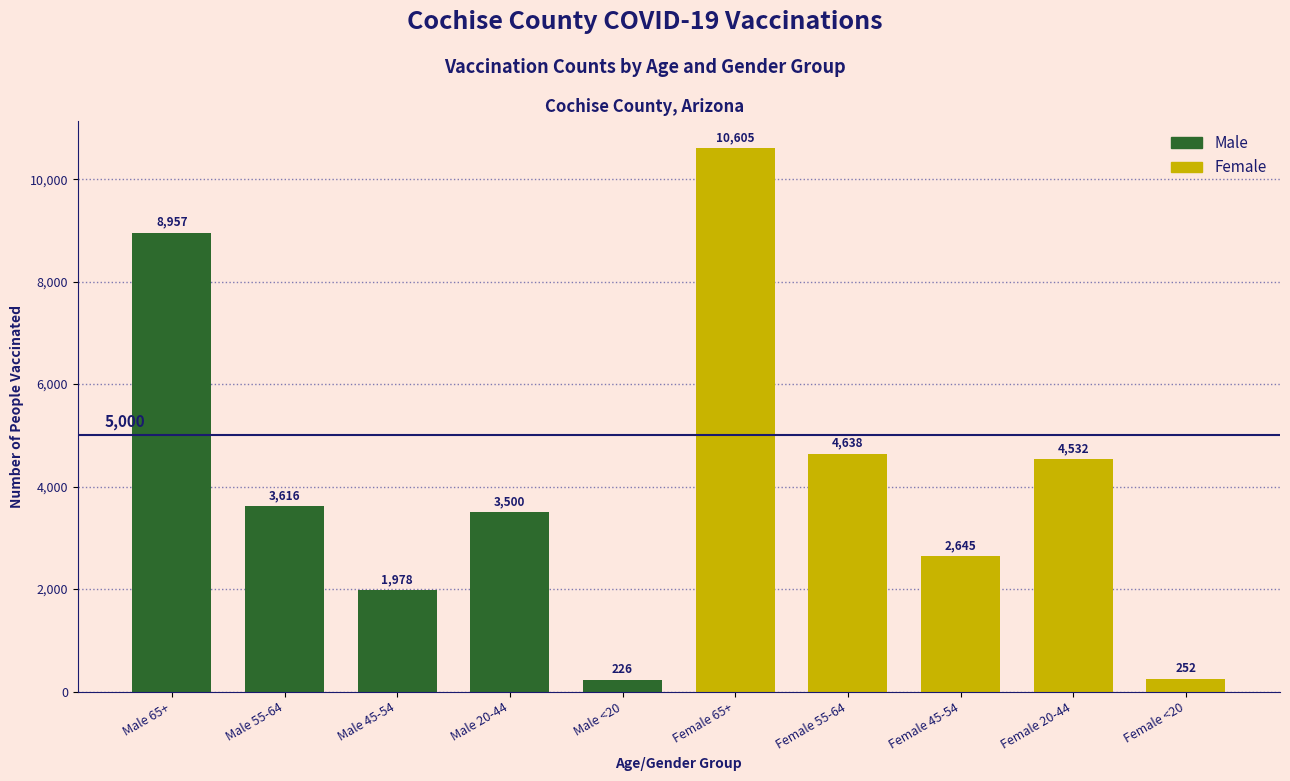

Reading left to right, transcribe all the data shown in this chart.

Male 65+=8957	Male 55-64=3616	Male 45-54=1978	Male 20-44=3500	Male <20=226	Female 65+=10605	Female 55-64=4638	Female 45-54=2645	Female 20-44=4532	Female <20=252